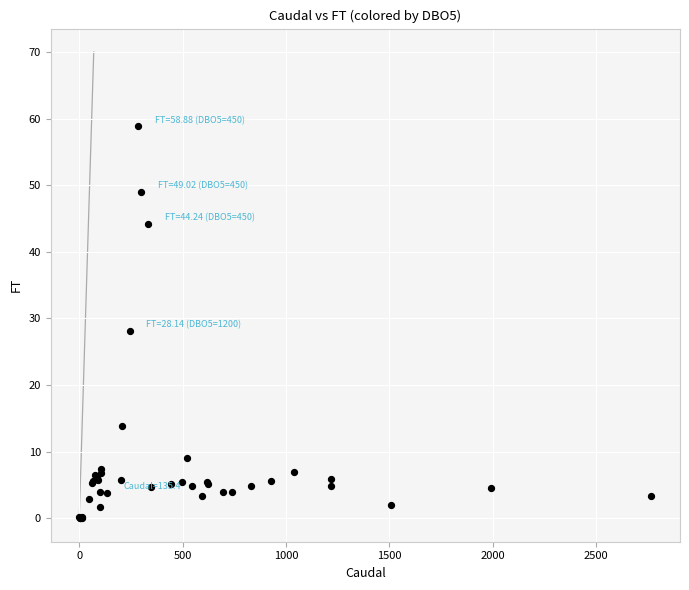

What Y value in the scatter plot is closest to 29?

28.1